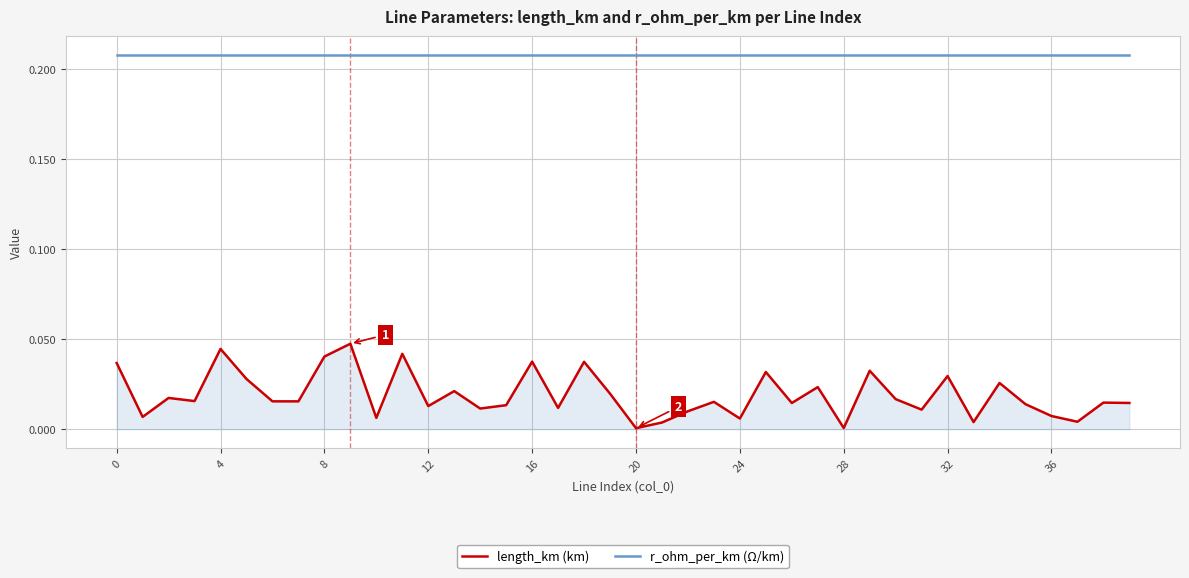

Which series has the widest spread of values?

length_km (km)